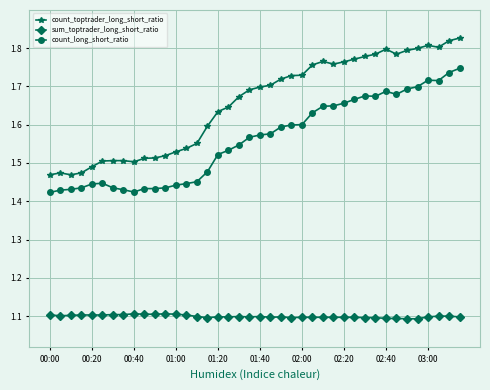

How many count_toptrader_long_short_ratio values are between 1 and 2?

40